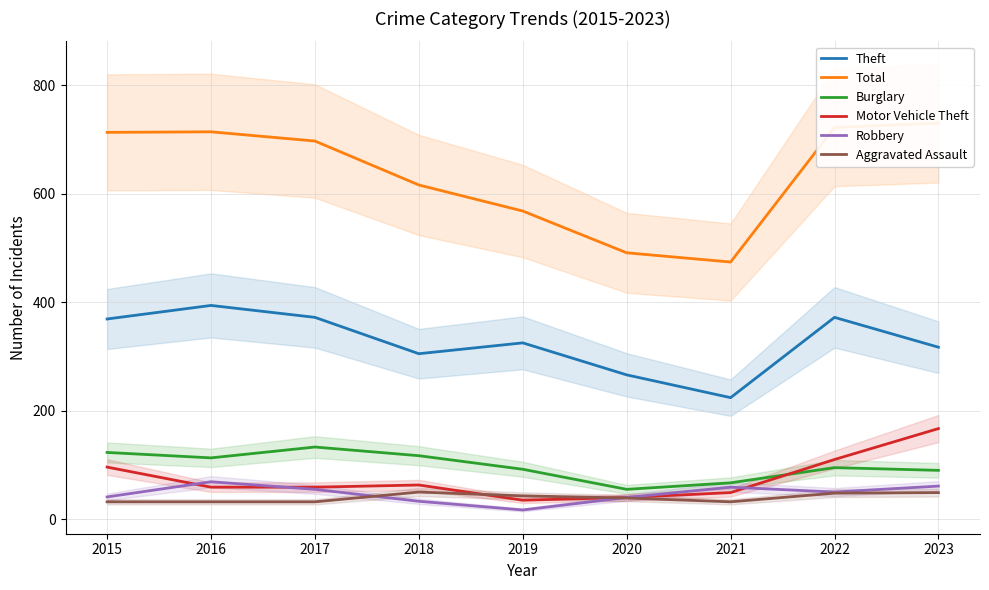

List the series in order of their peak value, lowest first.

Aggravated Assault, Robbery, Burglary, Motor Vehicle Theft, Theft, Total